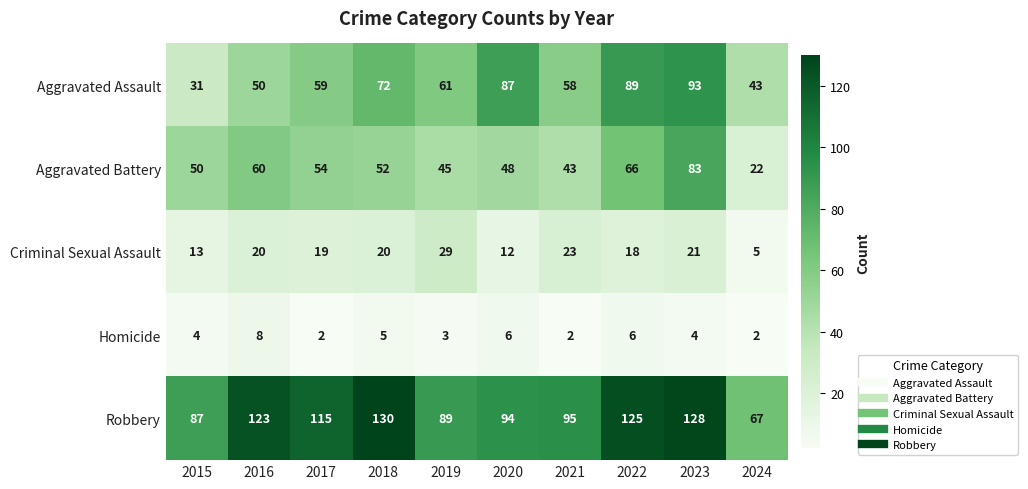

What is the average value of the Aggravated Battery series?

52